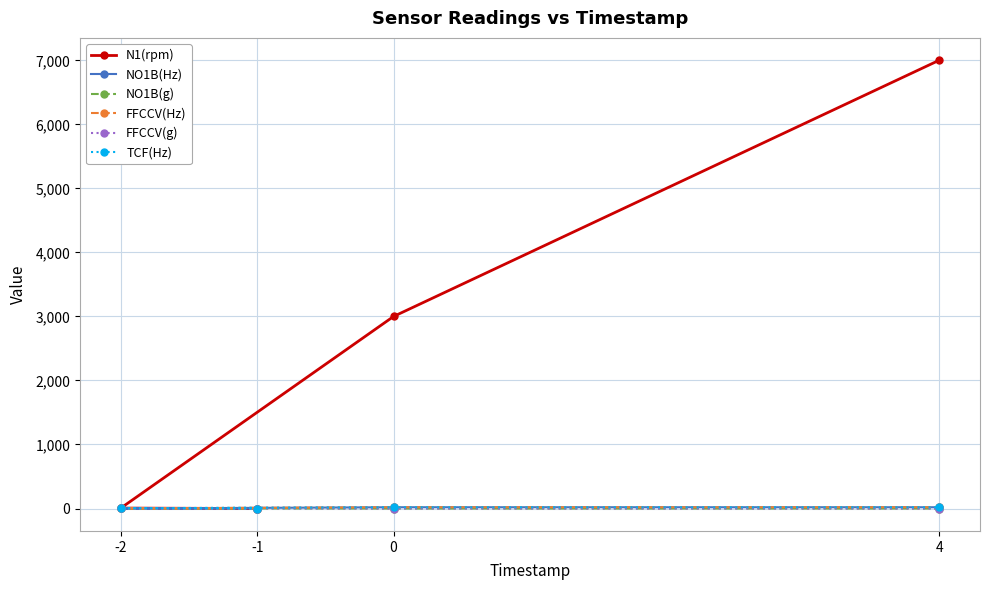

What is the sum of the N1(rpm) values at -1 and 0?

3000.0